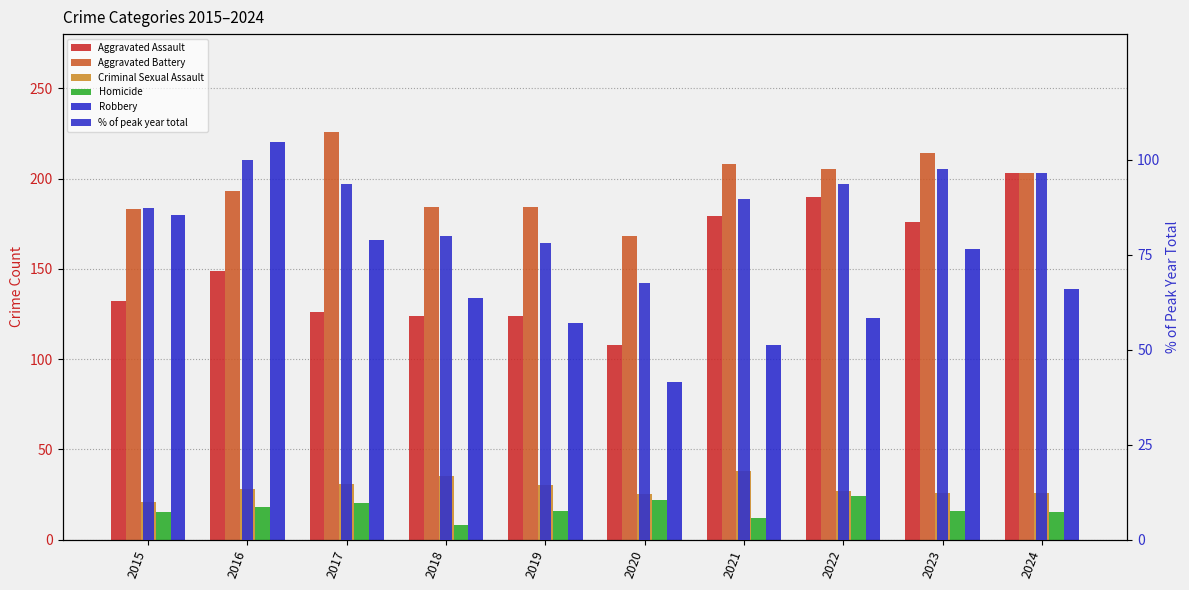

What is the maximum value shown in the chart?

226.0